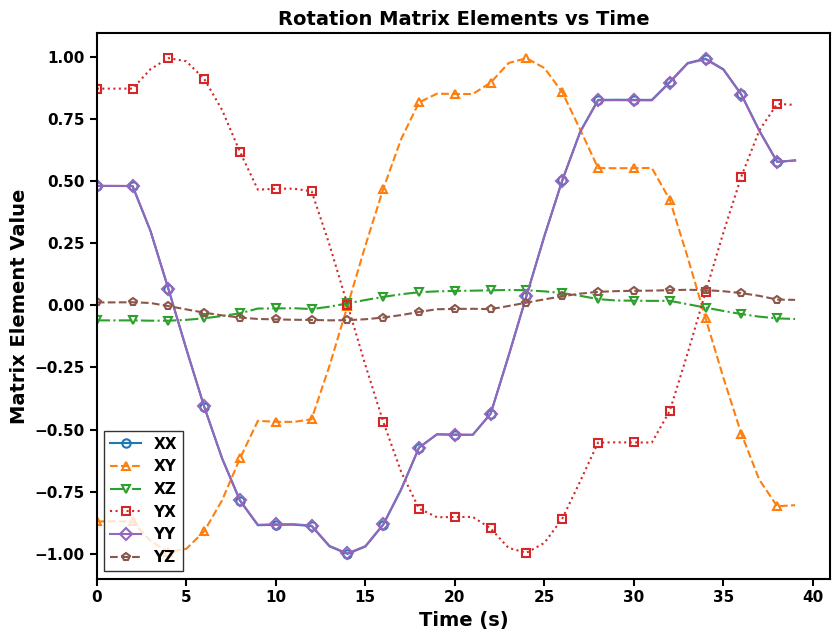

True or false: XZ has more than 1 interior local peaks.

True